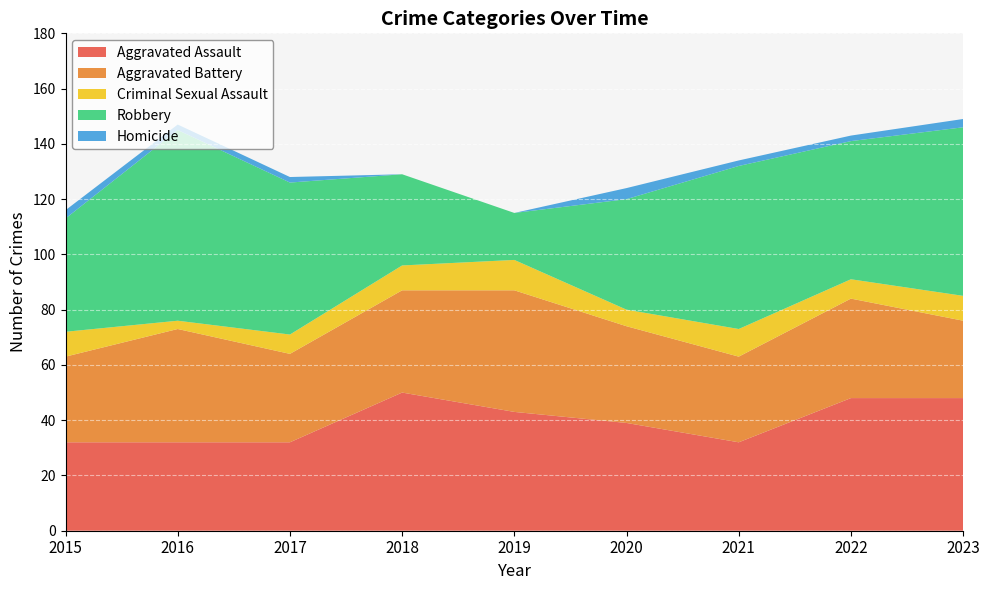

Reading right to left, transcribe all the data shown in this chart.

Aggravated Assault: 2023=48	2022=48	2021=32	2020=39	2019=43	2018=50	2017=32	2016=32	2015=32
Aggravated Battery: 2023=28	2022=36	2021=31	2020=35	2019=44	2018=37	2017=32	2016=41	2015=31
Criminal Sexual Assault: 2023=9	2022=7	2021=10	2020=6	2019=11	2018=9	2017=7	2016=3	2015=9
Robbery: 2023=61	2022=50	2021=59	2020=40	2019=17	2018=33	2017=55	2016=69	2015=41
Homicide: 2023=3	2022=2	2021=2	2020=4	2019=0	2018=0	2017=2	2016=2	2015=3